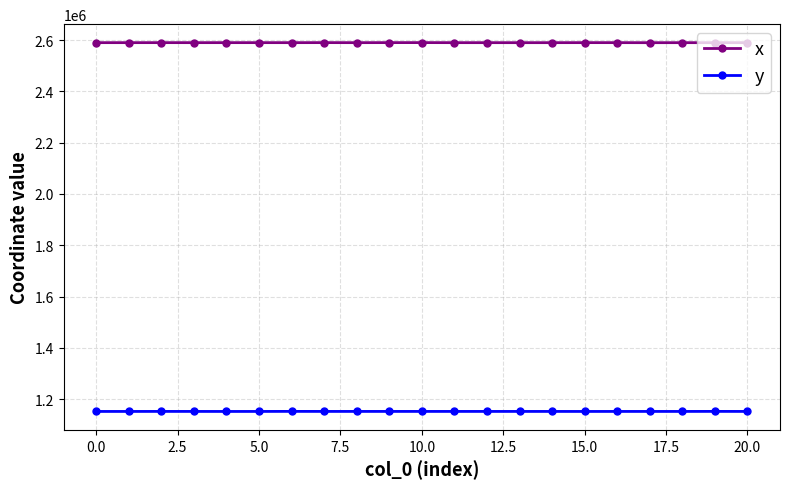

What is the minimum value for x?

2589969.6